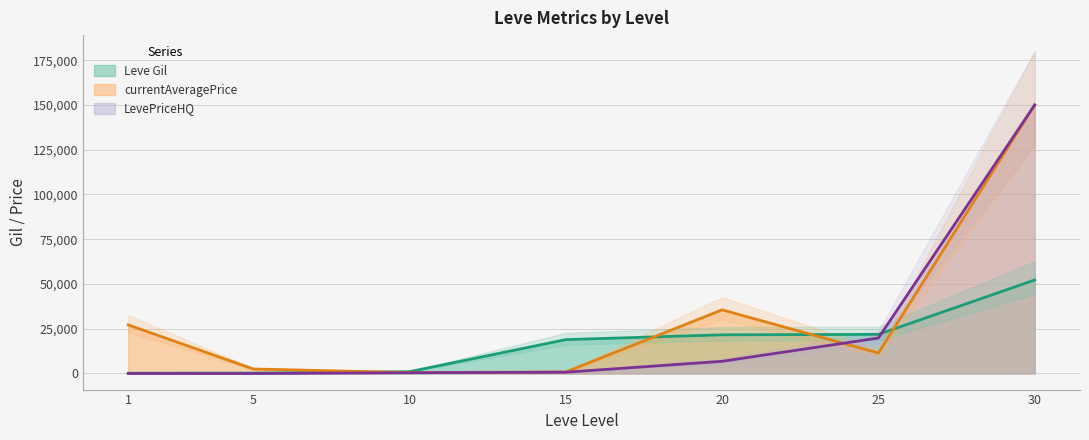

What are all the series names shown in the legend?

Leve Gil, currentAveragePrice, LevePriceHQ